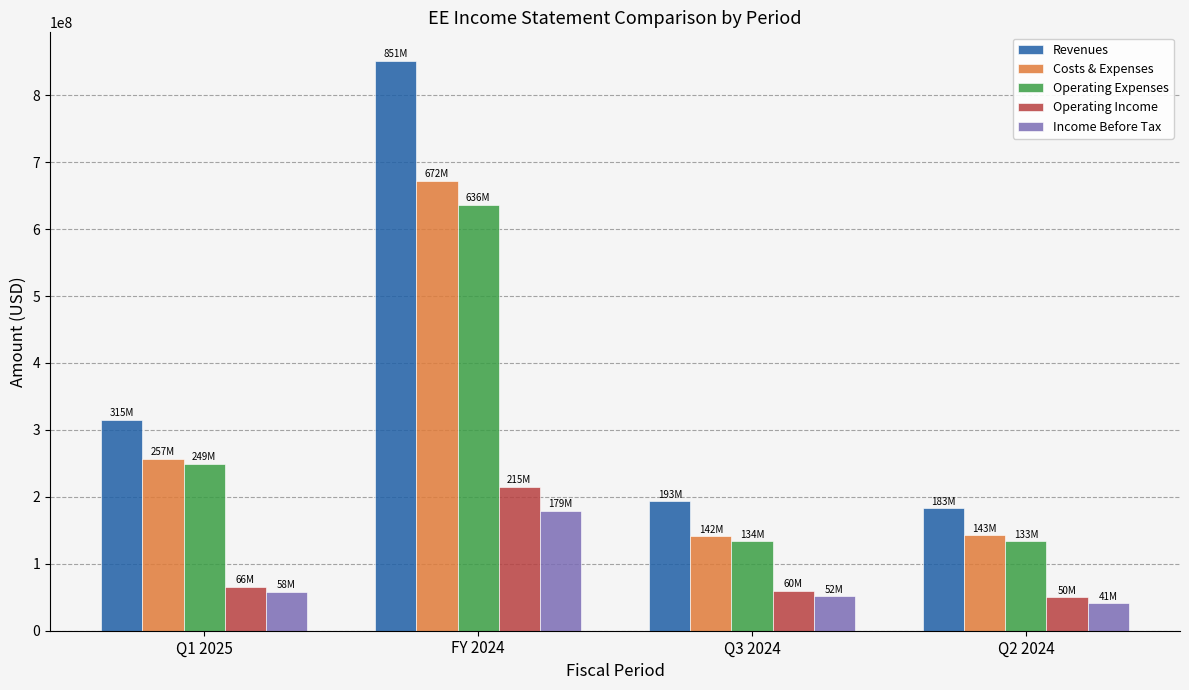

Which series has the largest range (max minus min)?

Revenues